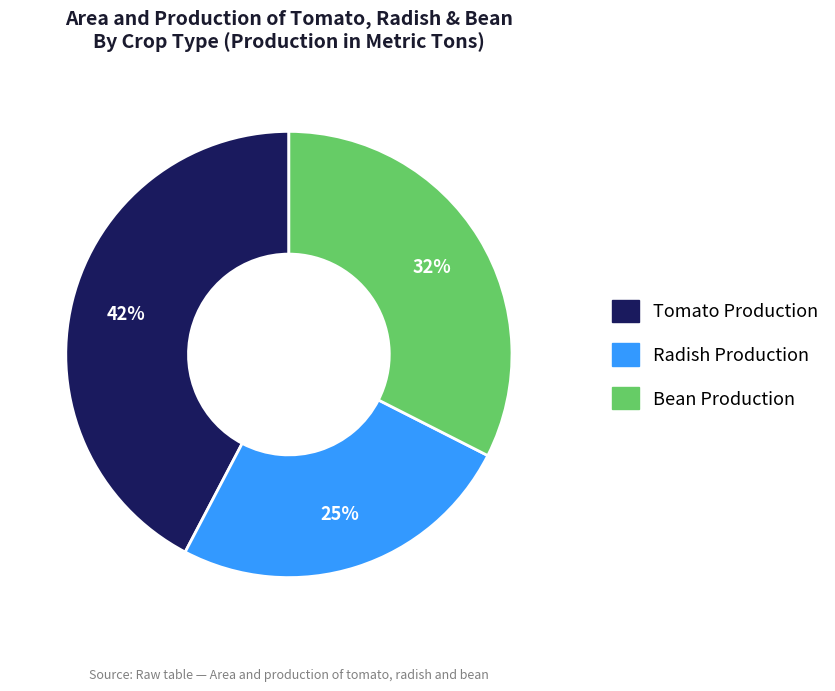

To the nearest percent, what is the average slice percentage?

33%